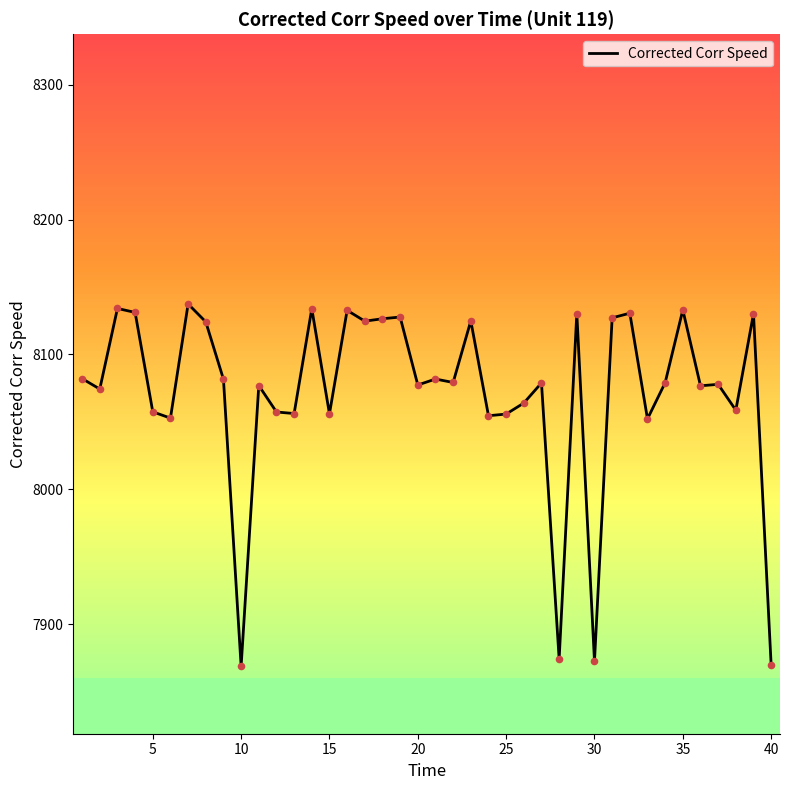

What is the smallest value displayed?

7868.8